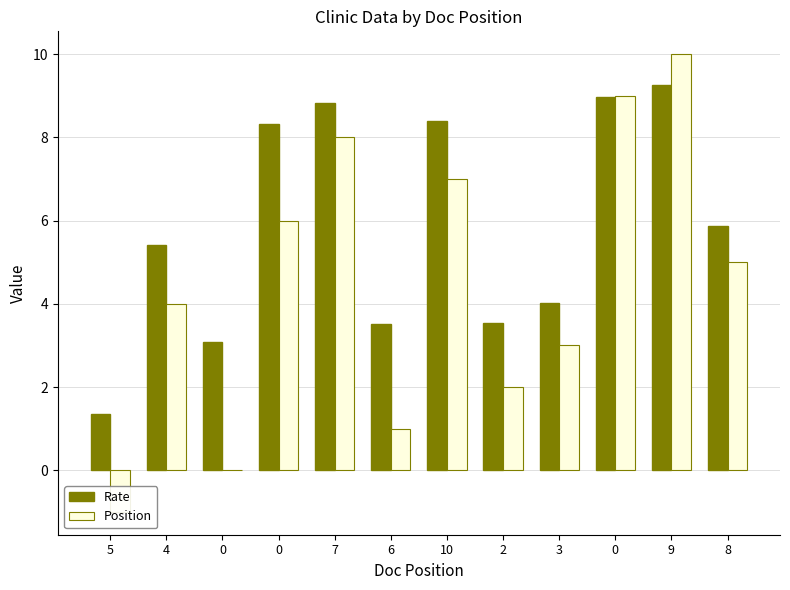

What is the greatest value displayed?

10.0